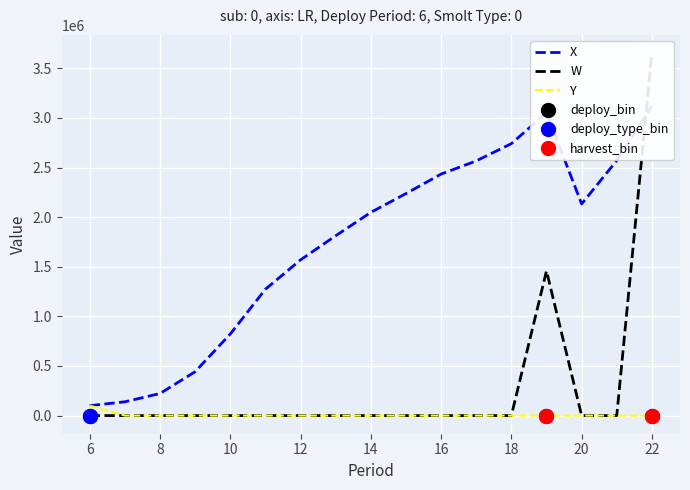

How many data points does each series have?

17